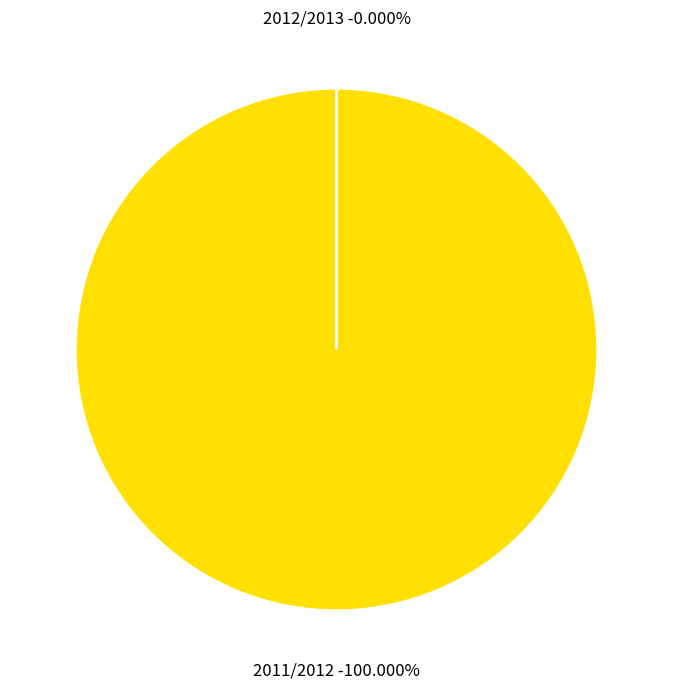

Count the number of slices in the pie.

2